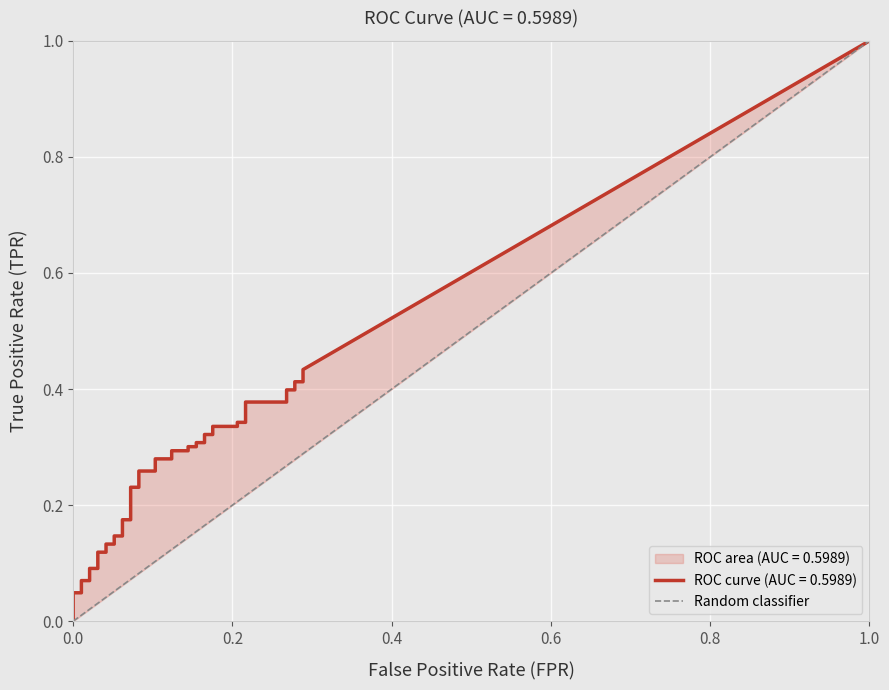

List the labels in order of value, largest first.

1.0, 0.0